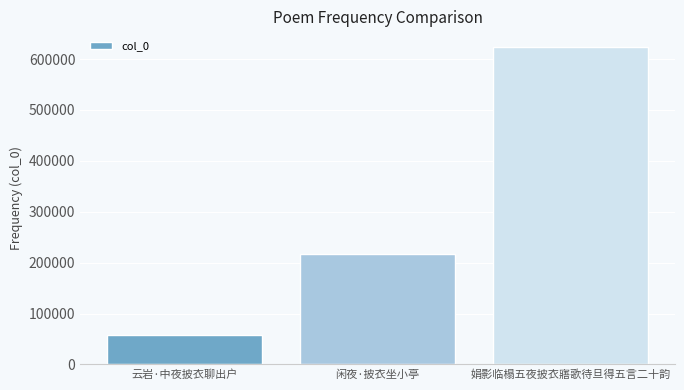

What position from the right is 娟影临榻五夜披衣寤歌待旦得五言二十韵?

1